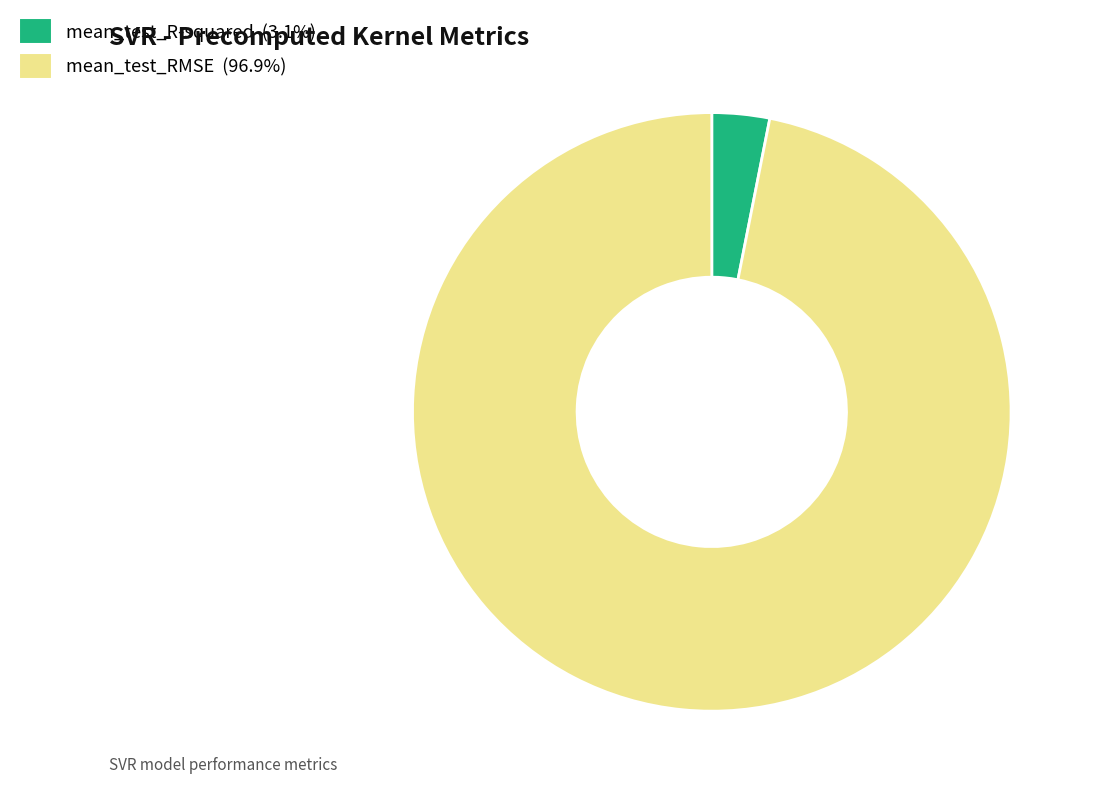

True or false: mean_test_R-squared accounts for 13% of the total.

False